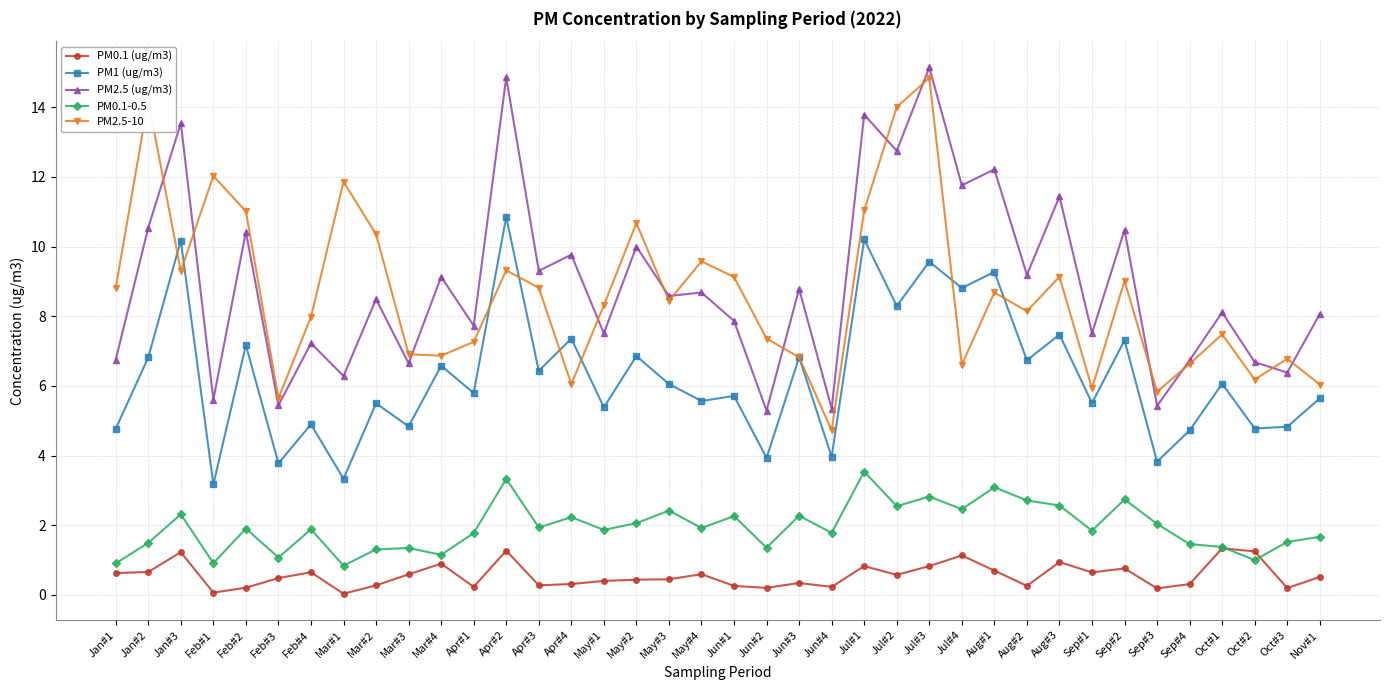

Rank the series at Feb#2 from lowest to highest value.

PM0.1 (ug/m3), PM0.1-0.5, PM1 (ug/m3), PM2.5 (ug/m3), PM2.5-10